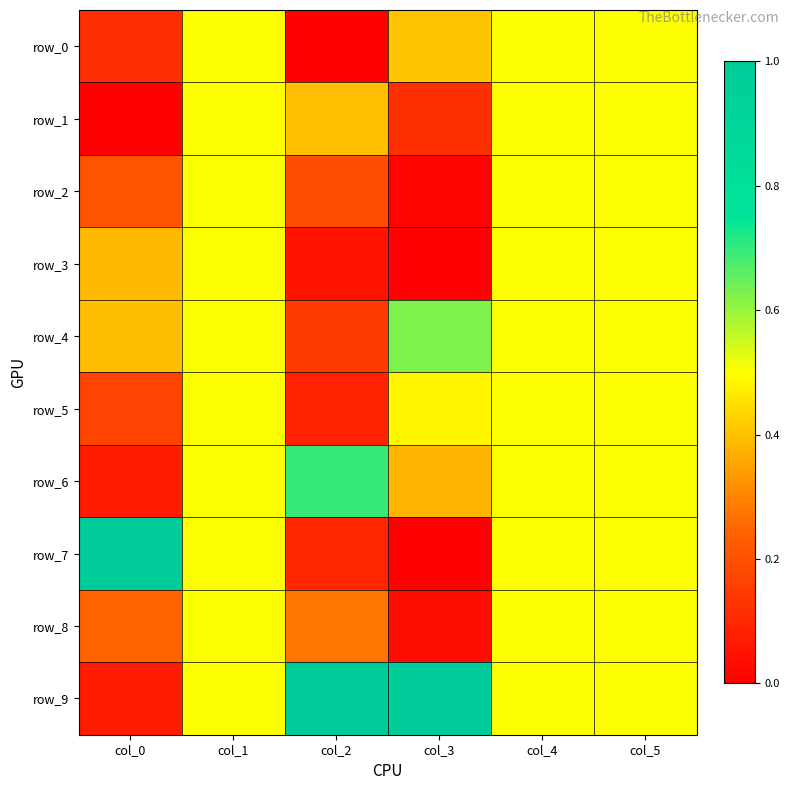

How many distinct data groups are displayed?

10